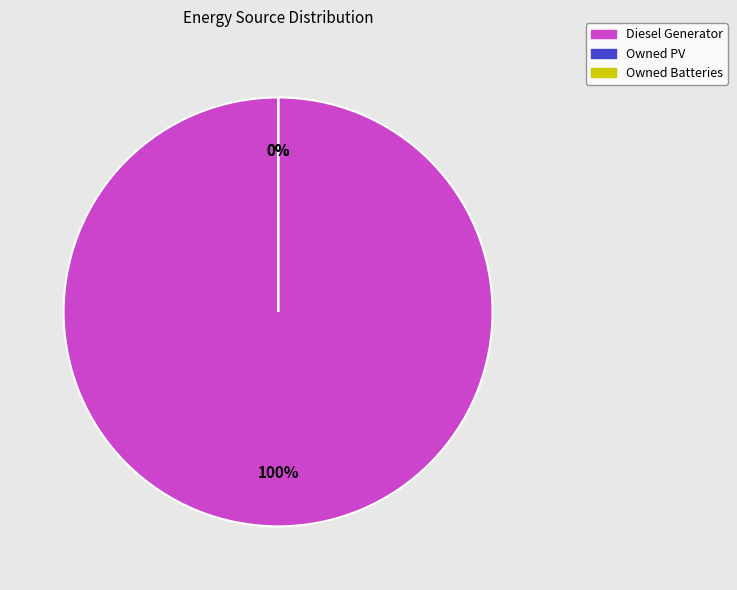

Is the sum of Owned Batteries and Owned PV greater than half?

No